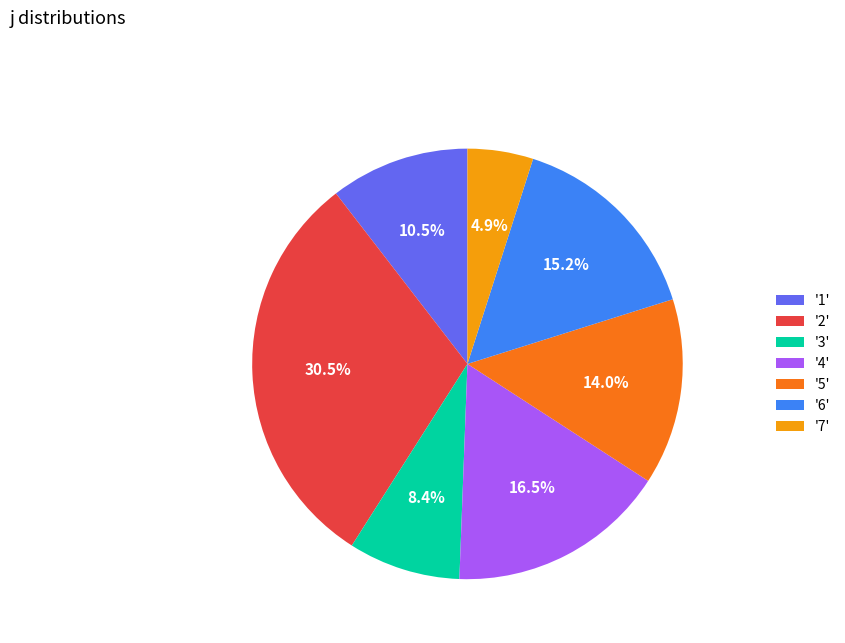

Do '7' and '1' together represent more than half of the pie?

No